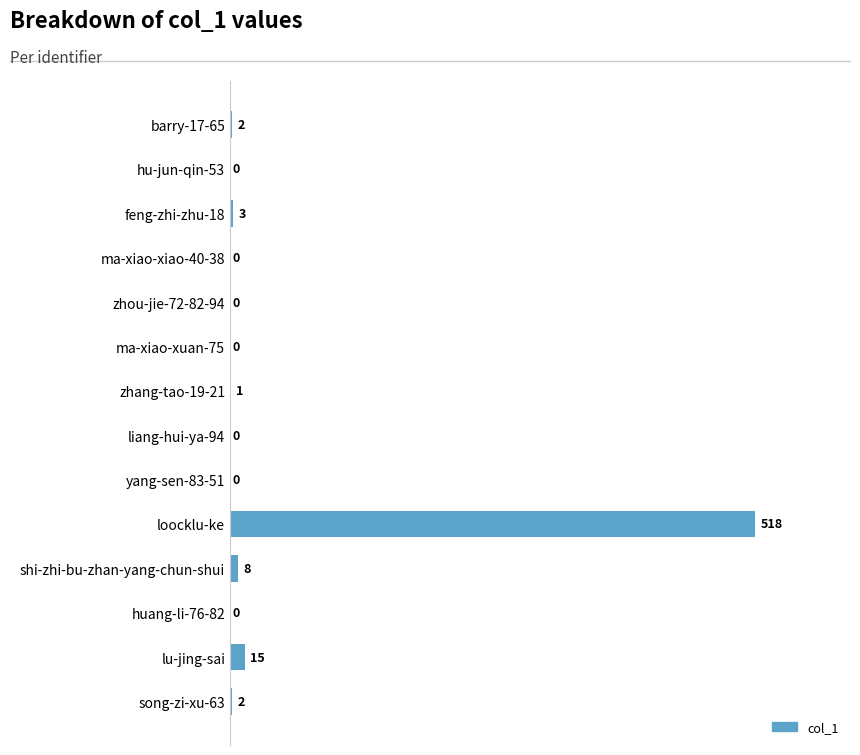

Reading bottom to top, list all the values displayed in this chart.

song-zi-xu-63=2	lu-jing-sai=15	huang-li-76-82=0	shi-zhi-bu-zhan-yang-chun-shui=8	loocklu-ke=518	yang-sen-83-51=0	liang-hui-ya-94=0	zhang-tao-19-21=1	ma-xiao-xuan-75=0	zhou-jie-72-82-94=0	ma-xiao-xiao-40-38=0	feng-zhi-zhu-18=3	hu-jun-qin-53=0	barry-17-65=2